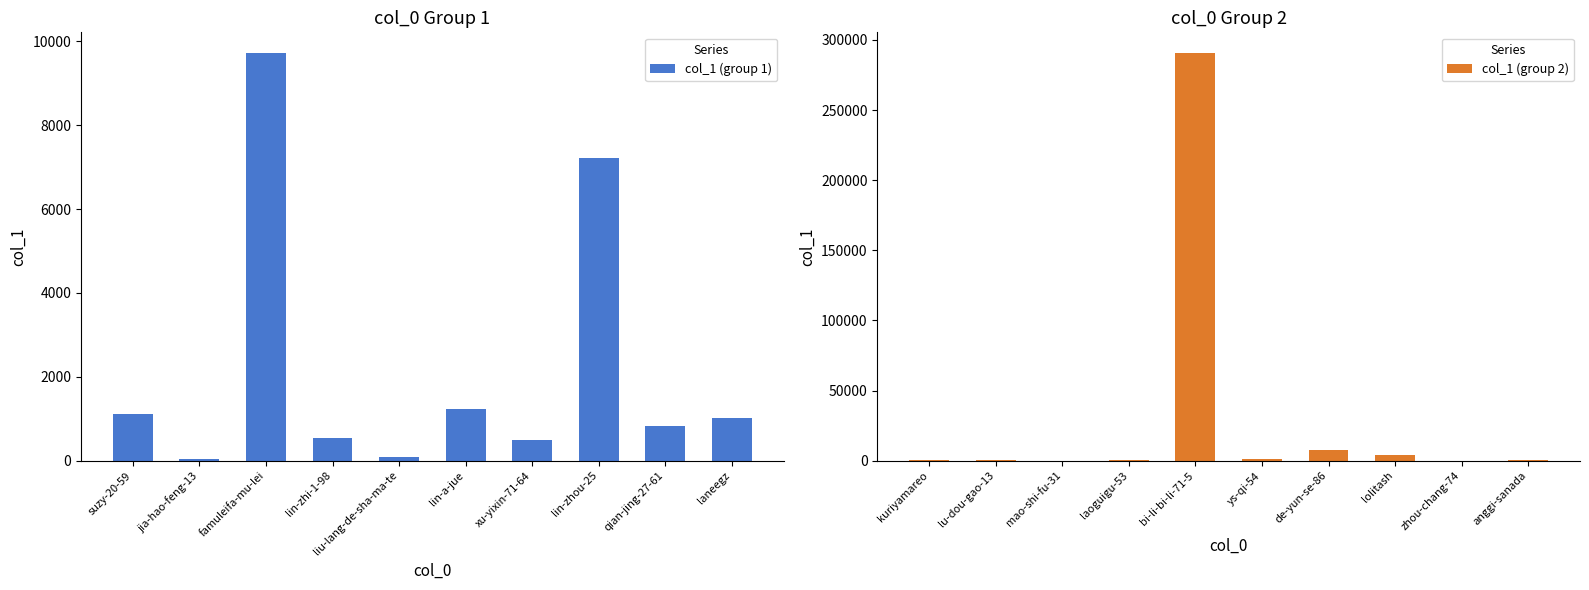

The value of col_1 (group 1) at famuleifa-mu-lei is 13931. True or false?

False